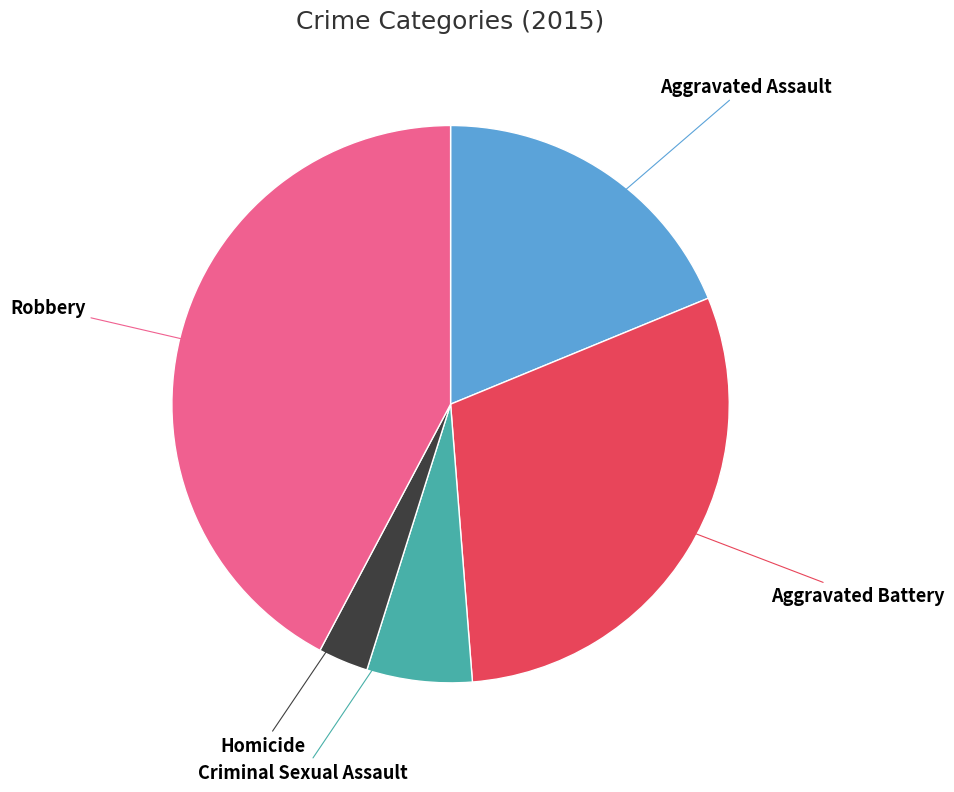

Does Aggravated Assault account for over 50% of the chart?

No